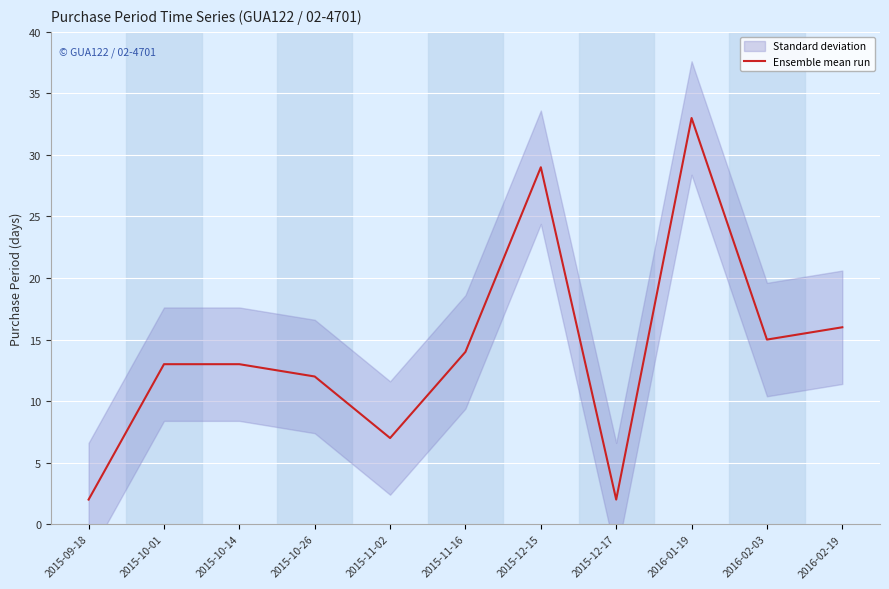

What is the change in value from 2015-10-14 to 2016-02-03?

+2